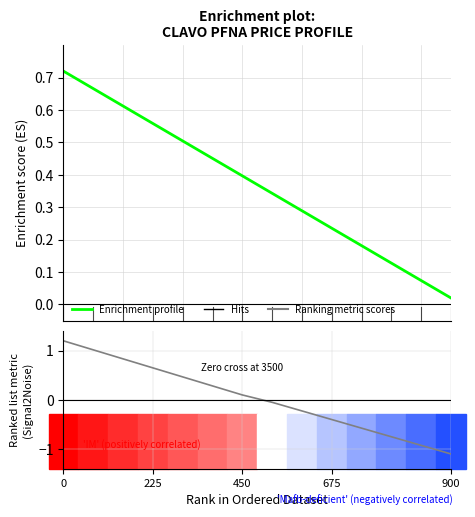

Reading left to right, extract all data points from this chart.

Enrichment profile: 0.7	0.7	0.6	0.6	0.5	0.5	0.4	0.3	0.3	0.2	0.2	0.1	0.1	0.0
Ranking metric scores: 1.2	1.0	0.8	0.7	0.5	0.3	0.1	-0.1	-0.2	-0.4	-0.6	-0.8	-0.9	-1.1